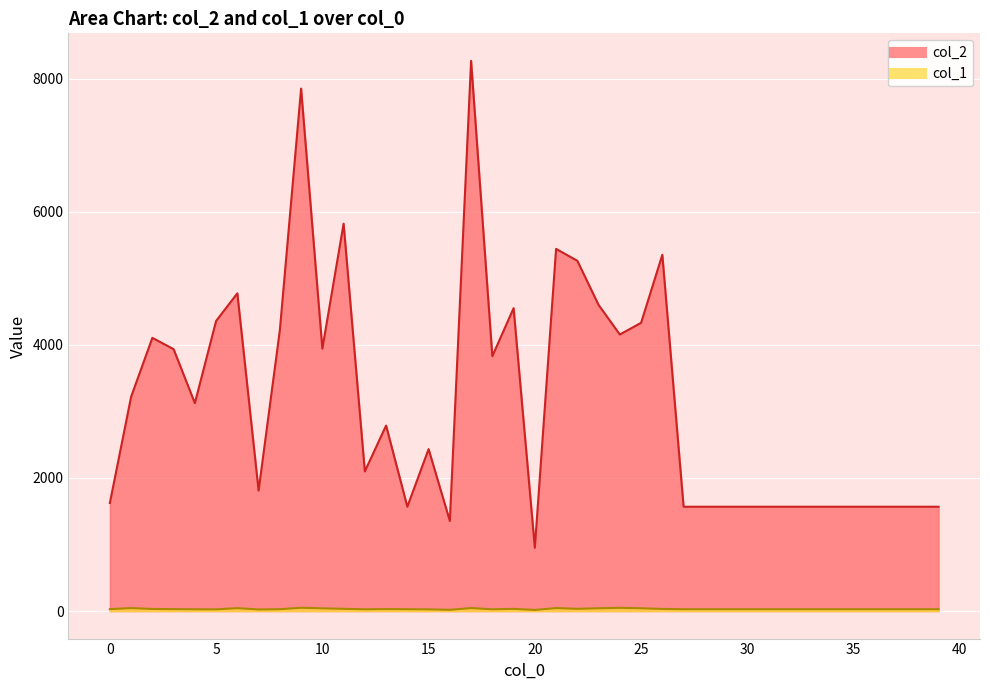

What is the minimum value for col_1?

17